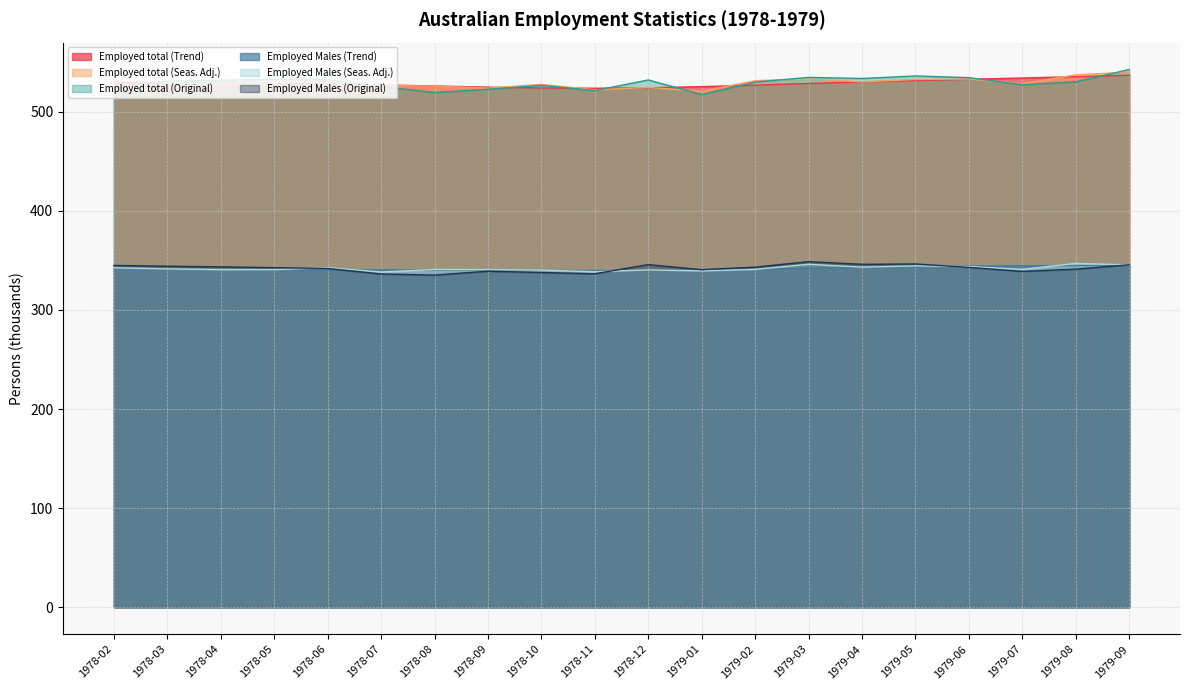

What is the sum of the Employed Males (Seas. Adj.) values at 1979-07 and 1979-09?

686.2